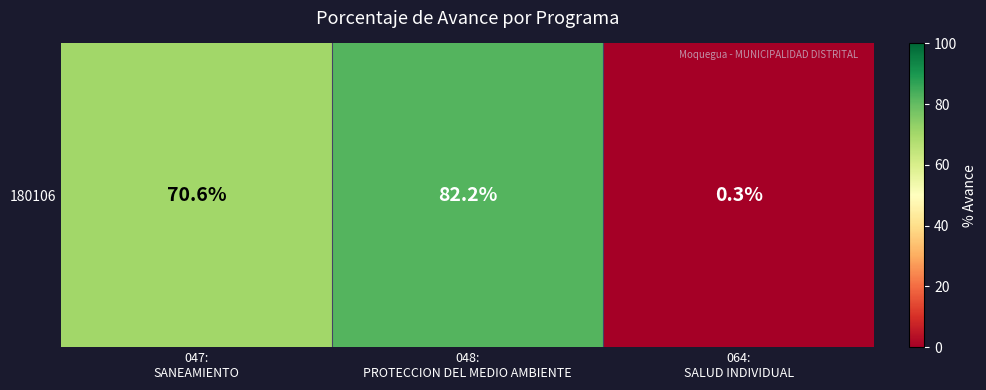

The chart shows a value of 0.5 at 064:
SALUD INDIVIDUAL. True or false?

False